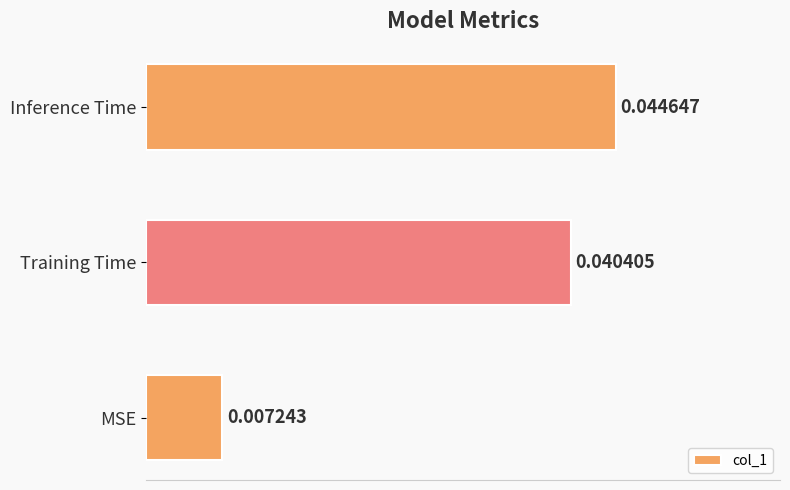

Which category has the highest value across all series?

Inference Time